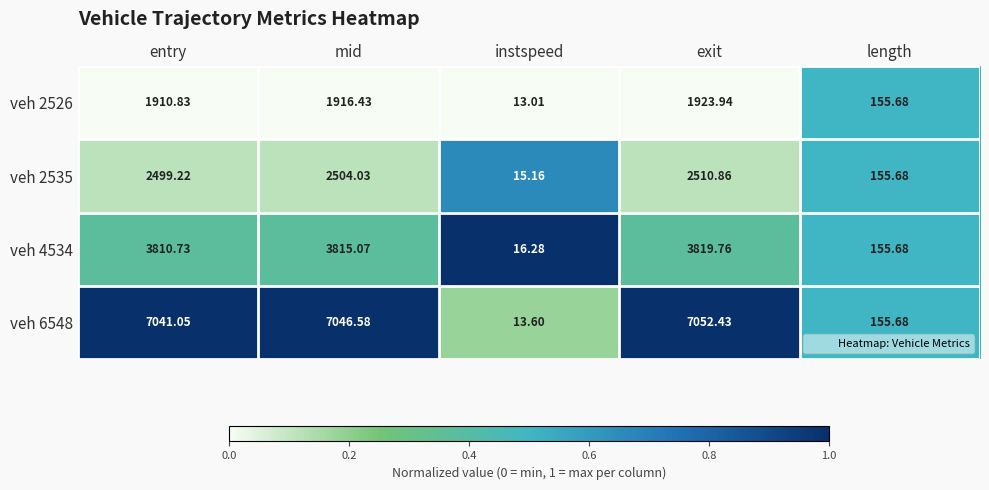

List the labels in order of veh 2526 value, smallest first.

instspeed, length, entry, mid, exit